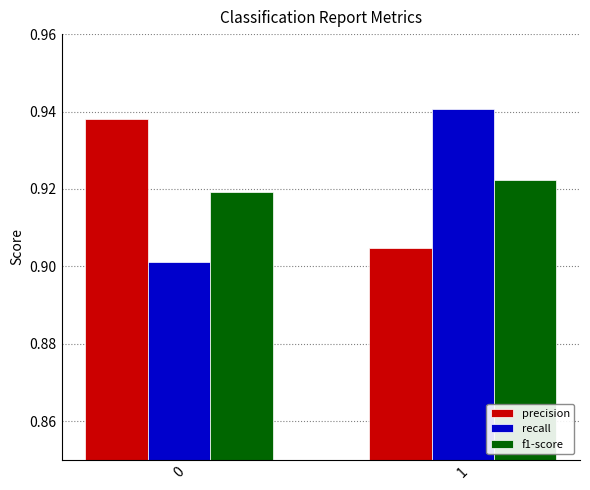

What is the sum of the precision values at 1 and 0?

1.8